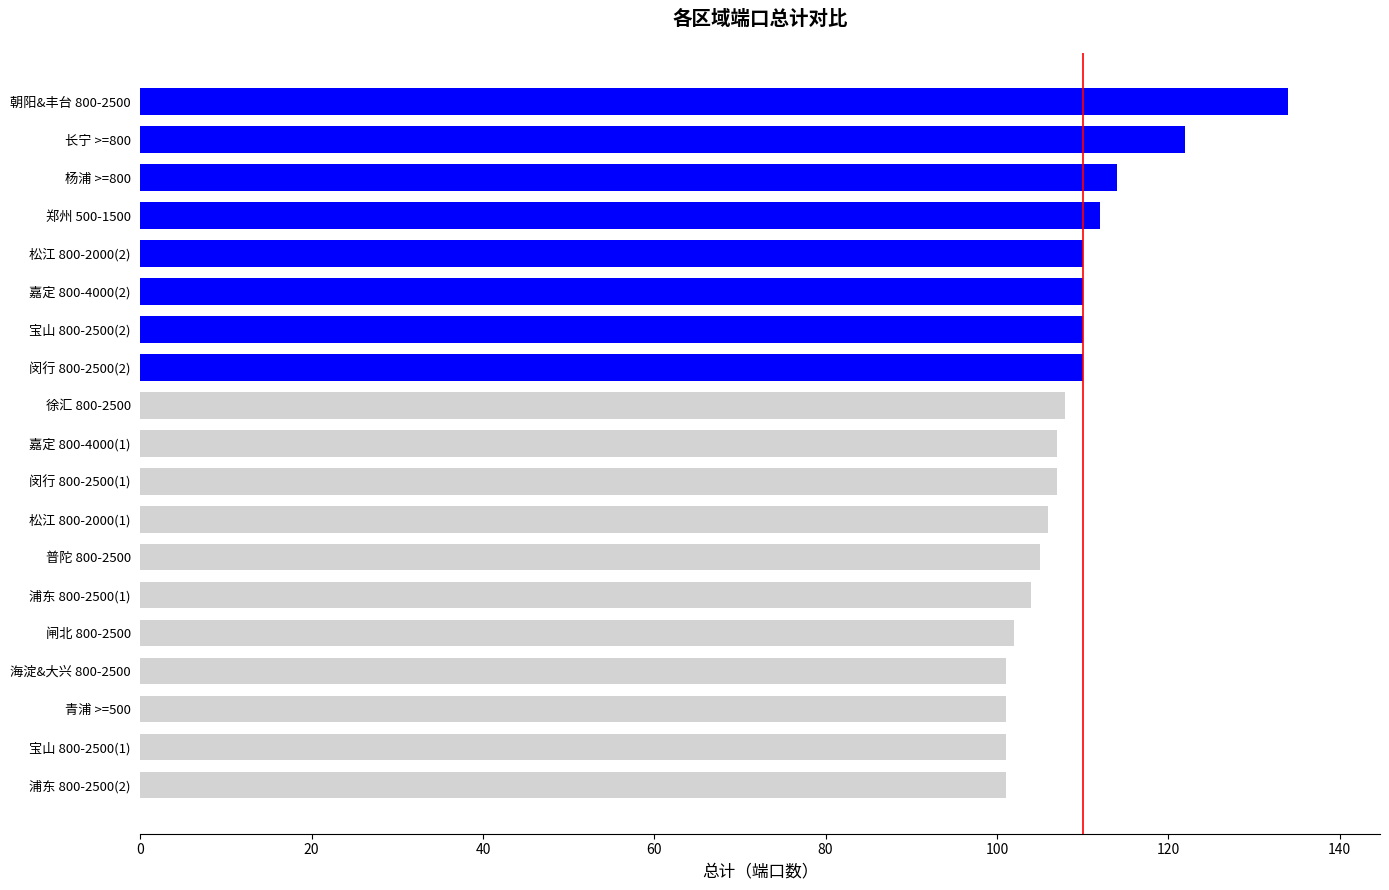

Where is the data nearest to the value 117?

杨浦 >=800